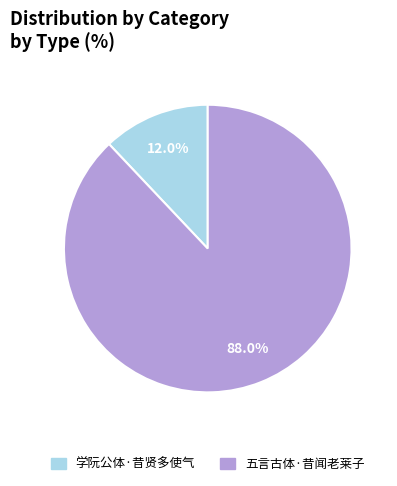

To the nearest percent, what is the average slice percentage?

50%